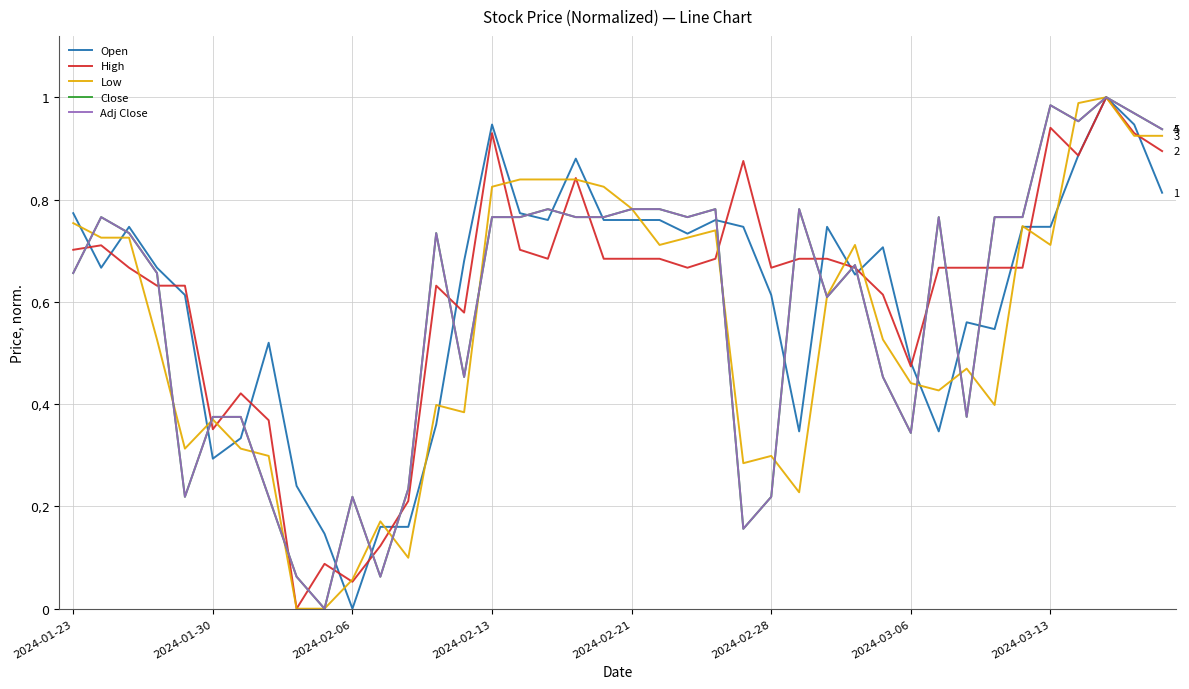

Is this an area chart (filled region under the line)?

No